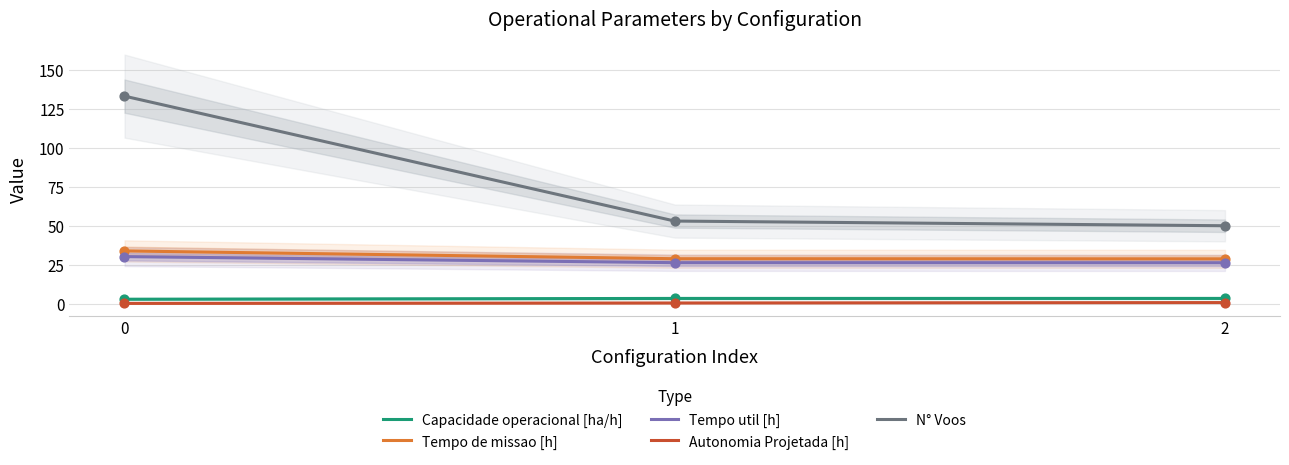

Which series reaches the maximum Y coordinate?

N° Voos